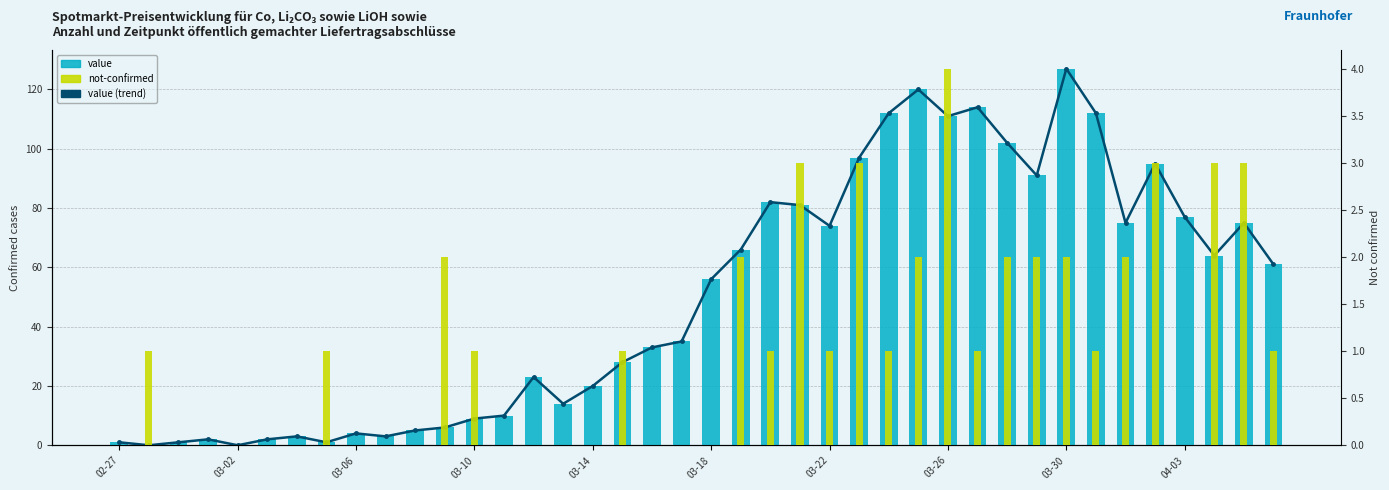

At 34, list the series in order from largest to smallest.

value (trend), value, not-confirmed